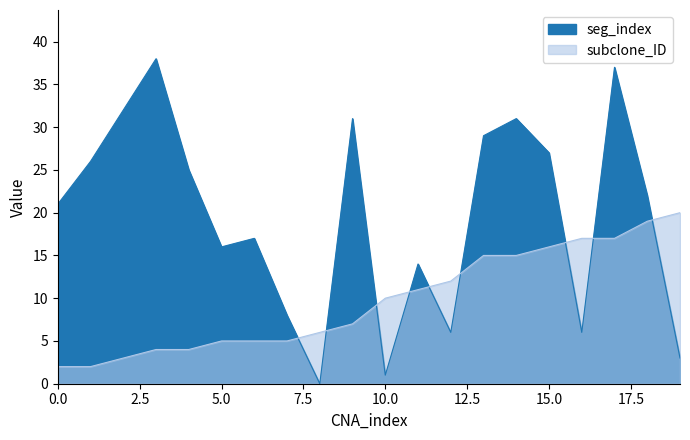

How many intersections are there between seg_index and subclone_ID?

9